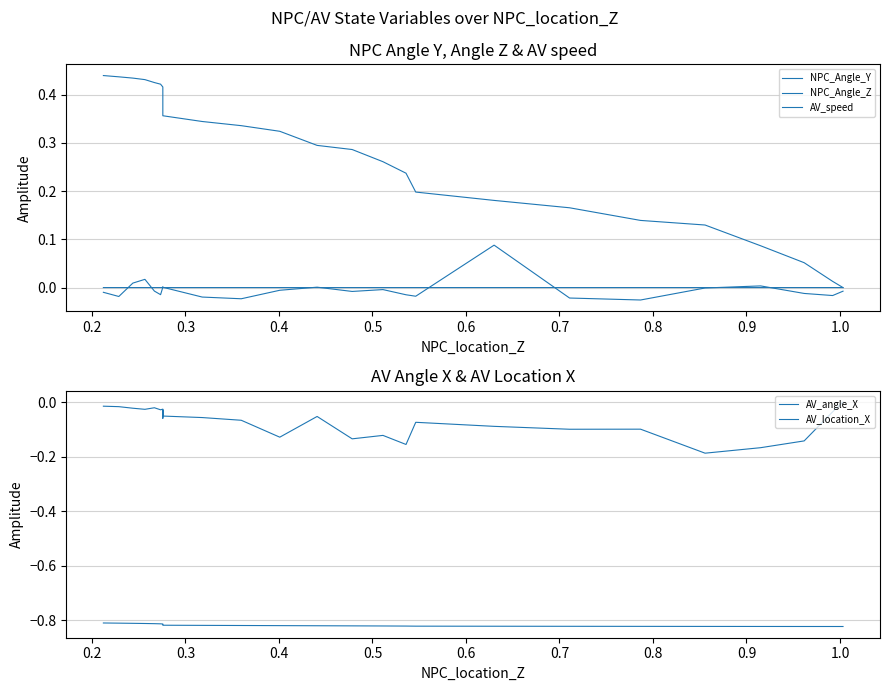

Count the number of categories in the chart.

31